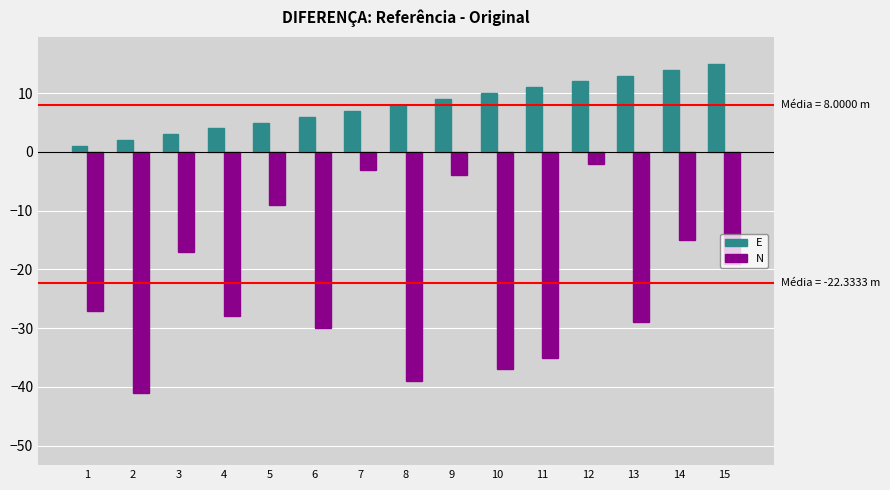

Which series has the largest total across all categories?

E